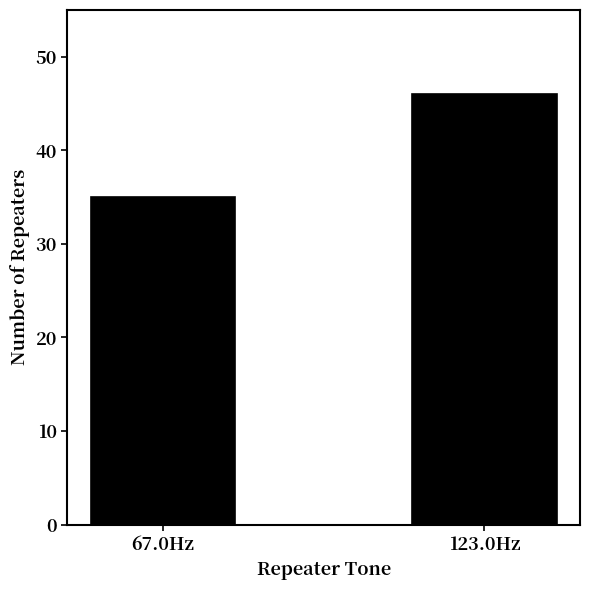

Reading left to right, transcribe all the data shown in this chart.

67.0Hz=35	123.0Hz=46